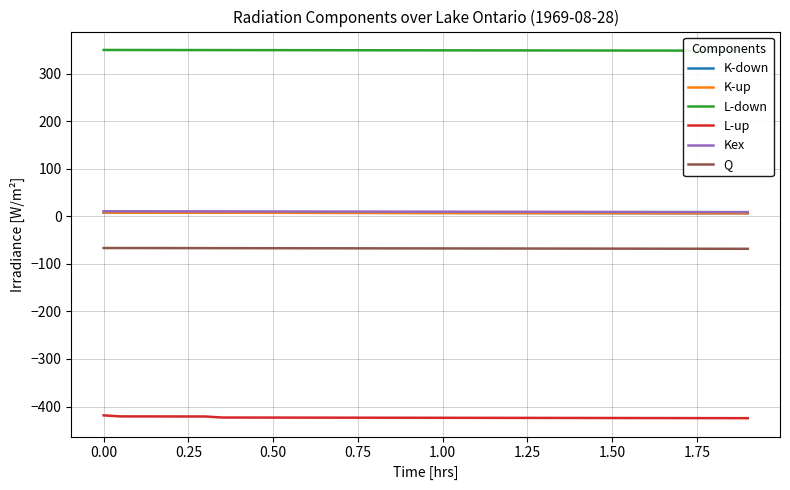

What is the minimum value shown in the chart?

-424.4